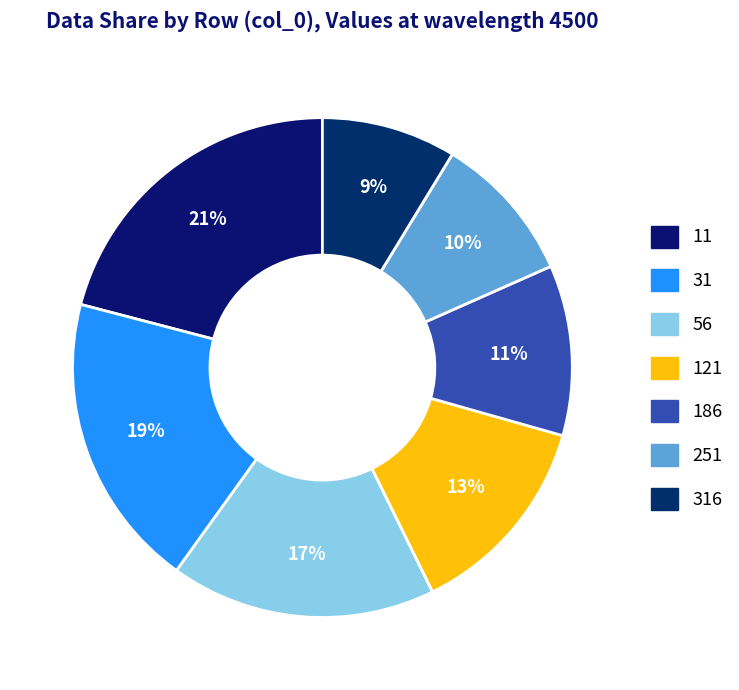

Which category has the smallest portion of the pie?

316